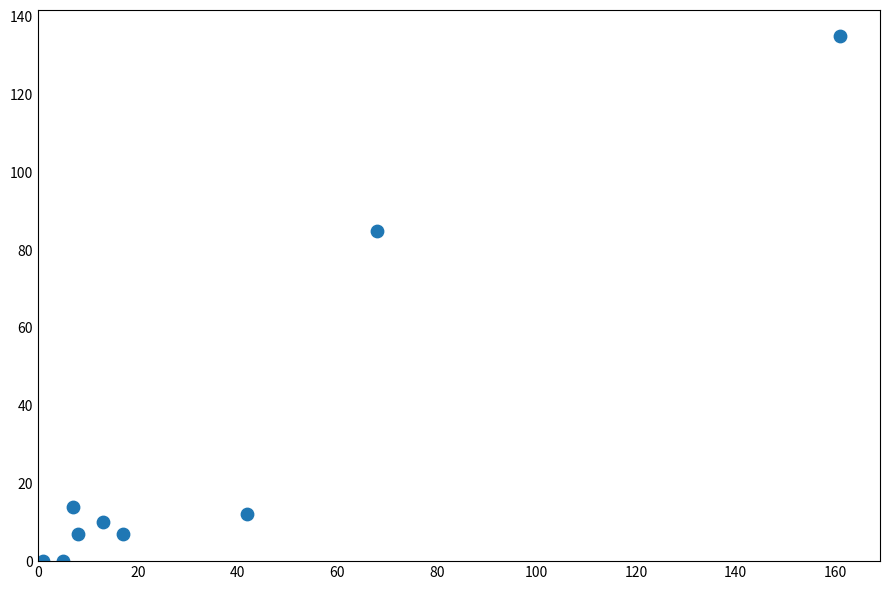

What is the range of Y values (max minus min)?

135